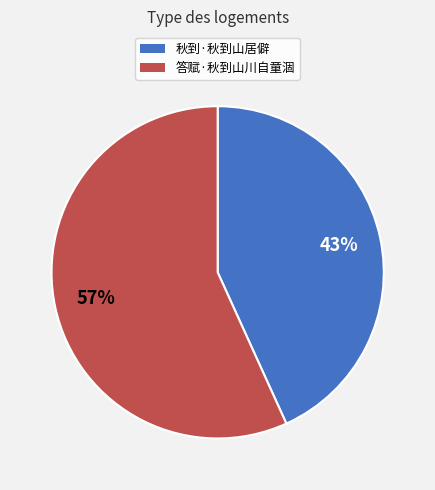

Is it true that 答赋·秋到山川自童涸 is 66% of the pie?

False